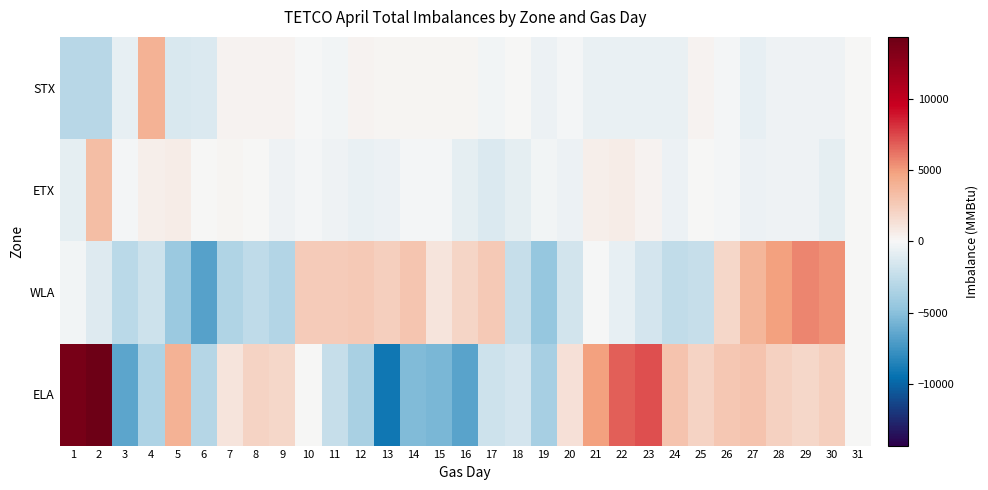

What is the minimum value shown in the chart?

-9137